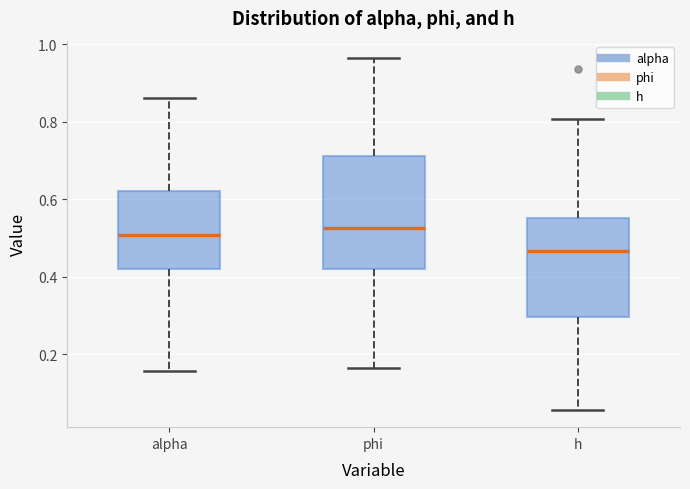

Where does the median line of the box for h sit on the y-axis? The values are not printed on the chart, so give them approximately, as read against the axis.

0.46